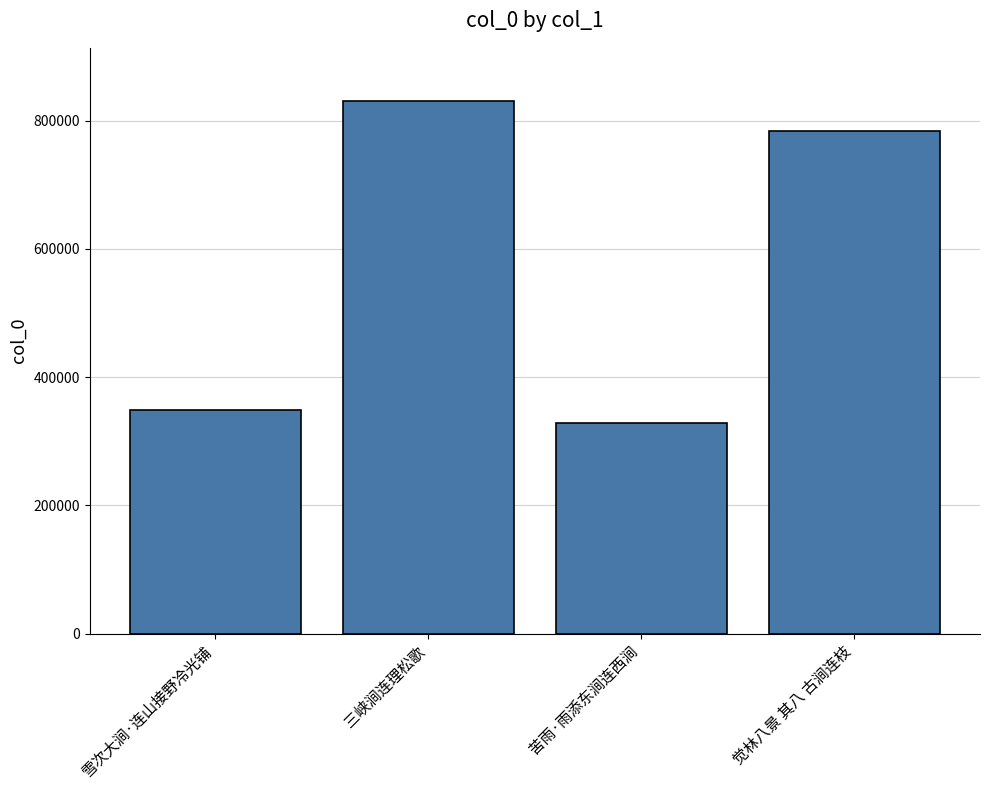

What value does the data have at 雪次大涧·连山接野冷光铺?

348233